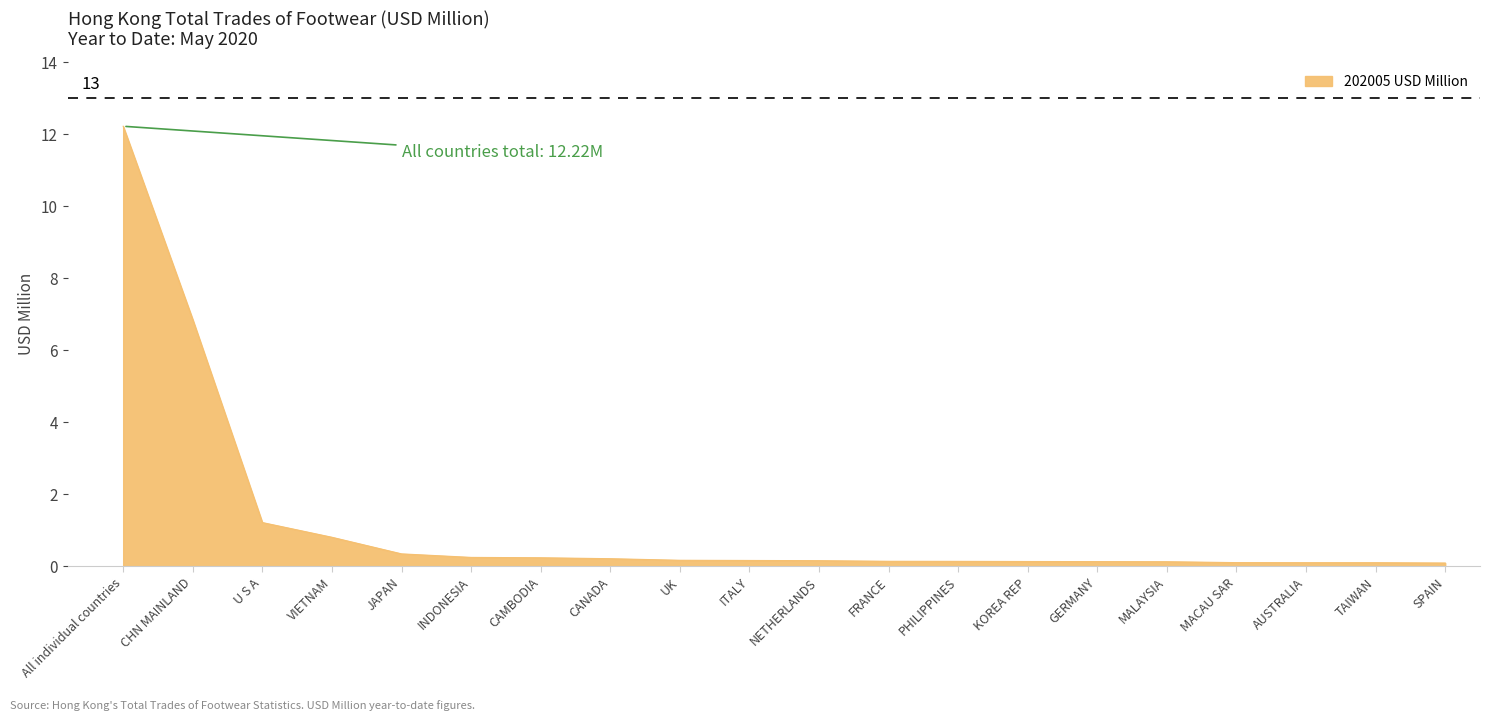

What is the greatest value displayed?

12.2